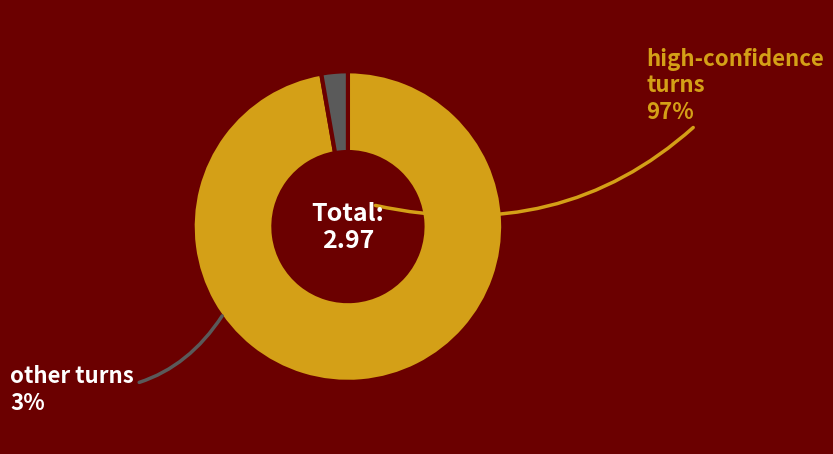

Does any single category account for the majority?

Yes